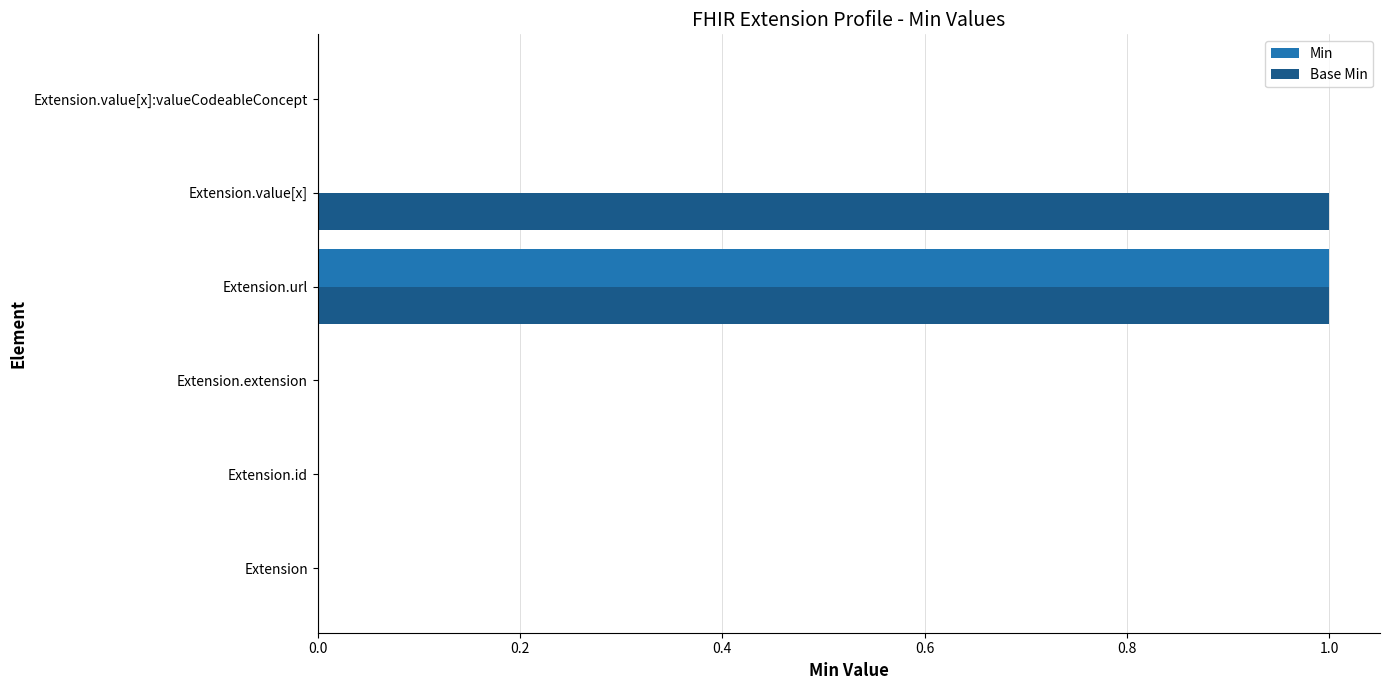

At which category is the sum across all series the highest?

Extension.url